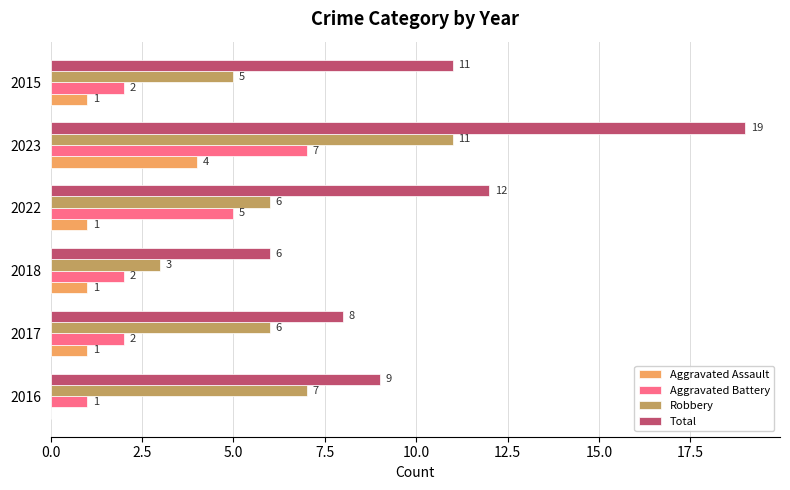

What is the sum of the Total values at 2015 and 2018?

17